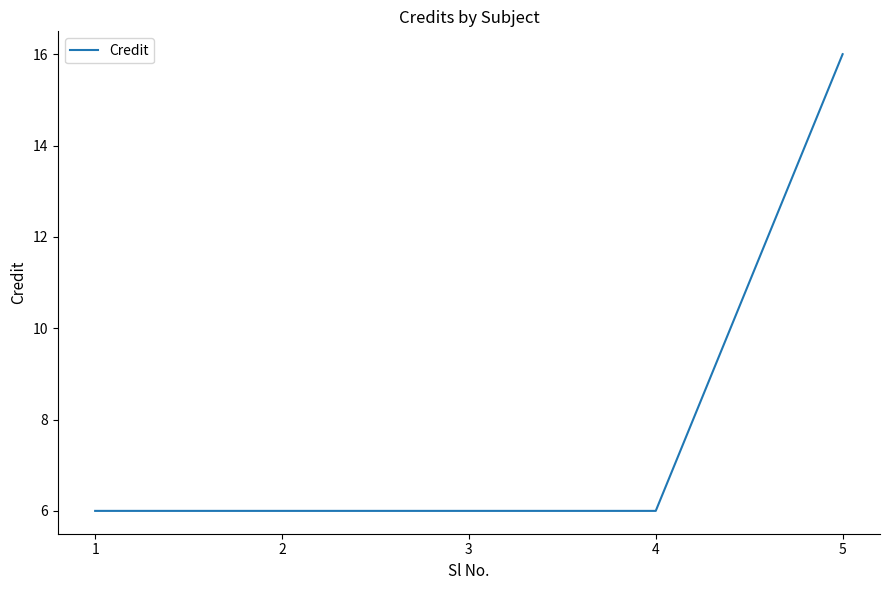

What is the greatest value displayed?

16